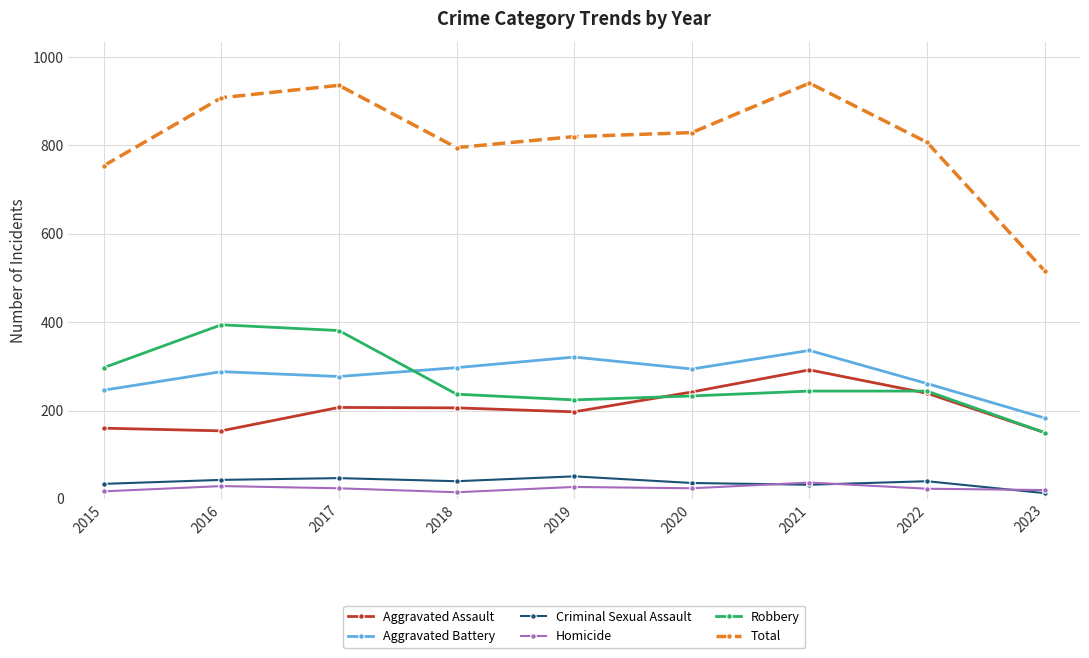

What is the average value of the Homicide series?

24